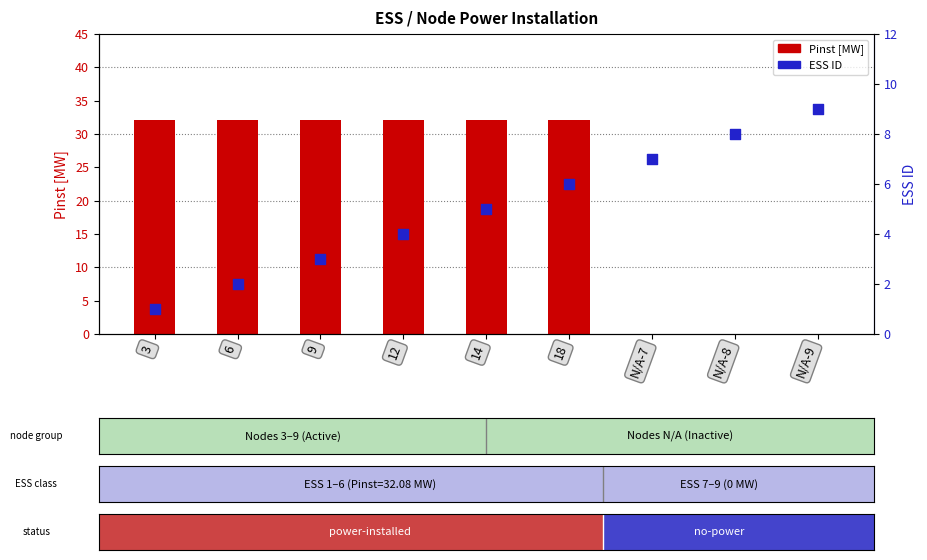

At which category is the sum across all series the highest?

18